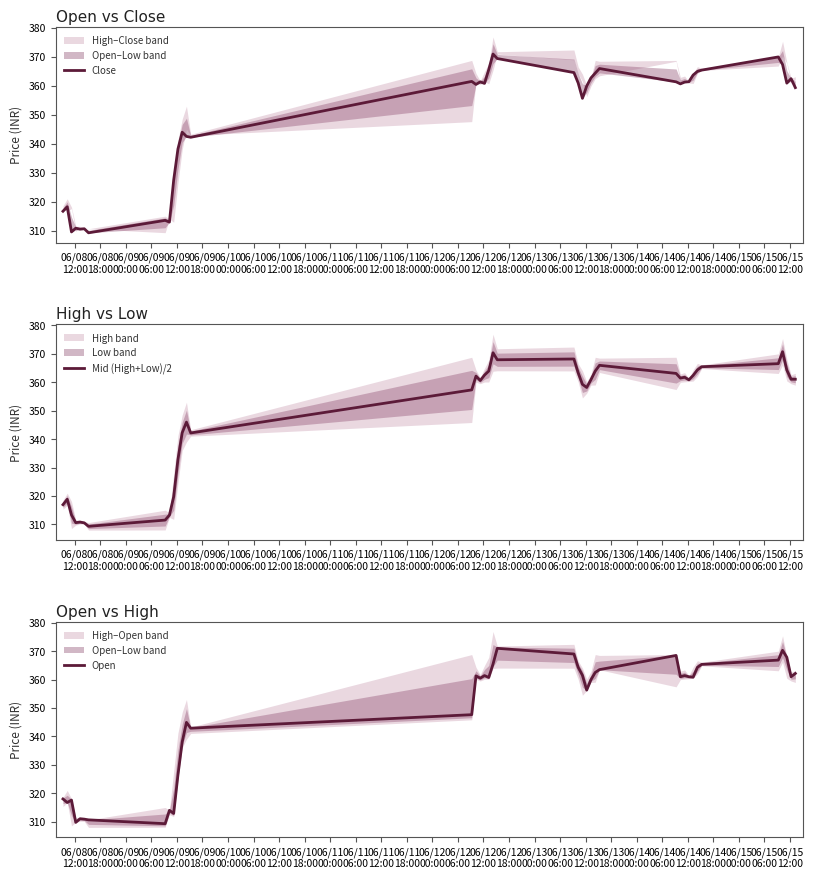

What is the maximum value for Mid (High+Low)/2?

370.8